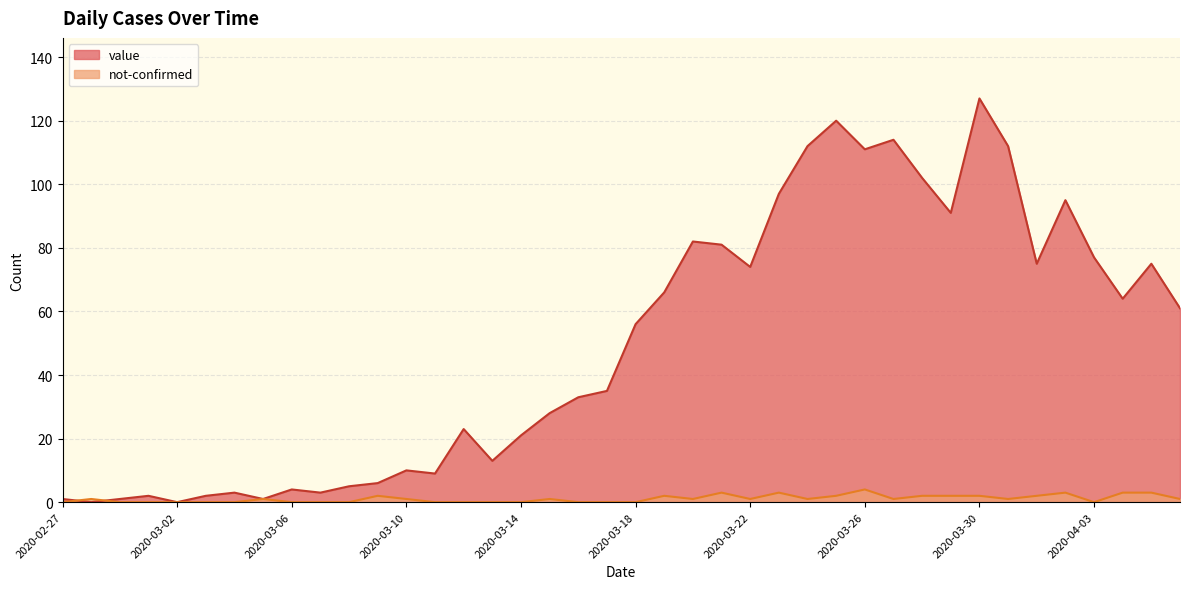

Reading left to right, extract all data points from this chart.

value: 1	0	1	2	0	2	3	1	4	3	5	6	10	9	23	13	21	28	33	35	56	66	82	81	74	97	112	120	111	114	102	91	127	112	75	95	77	64	75	61
not-confirmed: 0	1	0	0	0	0	0	1	0	0	0	2	1	0	0	0	0	1	0	0	0	2	1	3	1	3	1	2	4	1	2	2	2	1	2	3	0	3	3	1